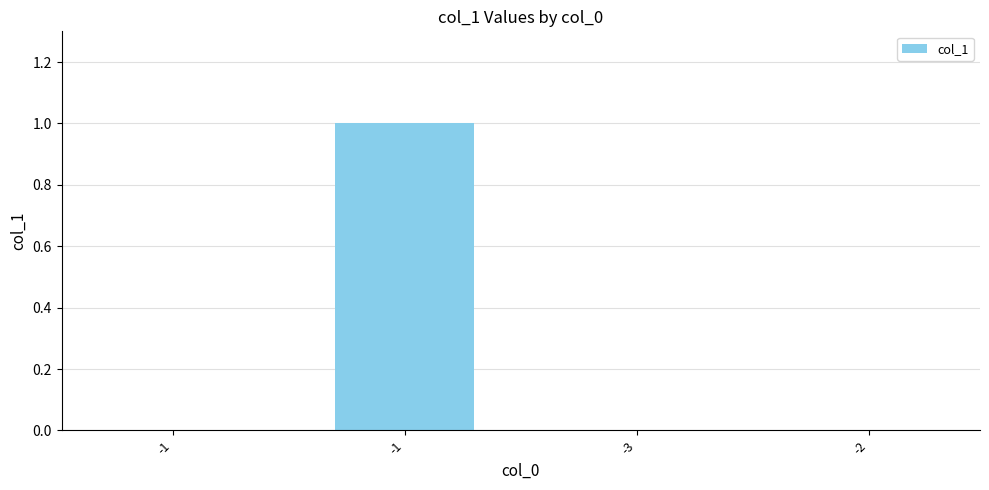

Are the bars horizontal?

No